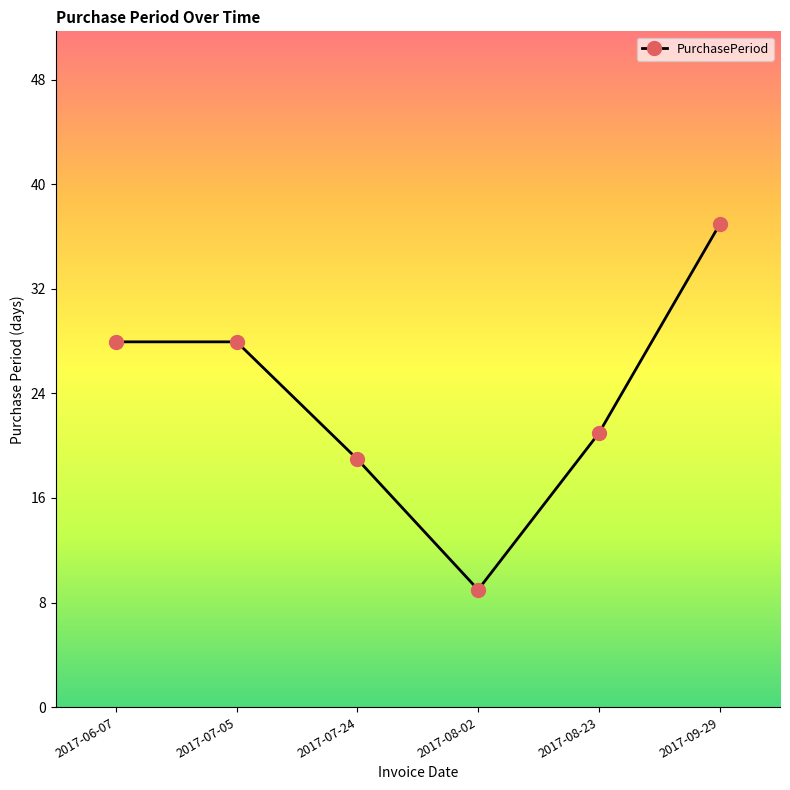

At which category does the chart reach its minimum across all series?

2017-08-02